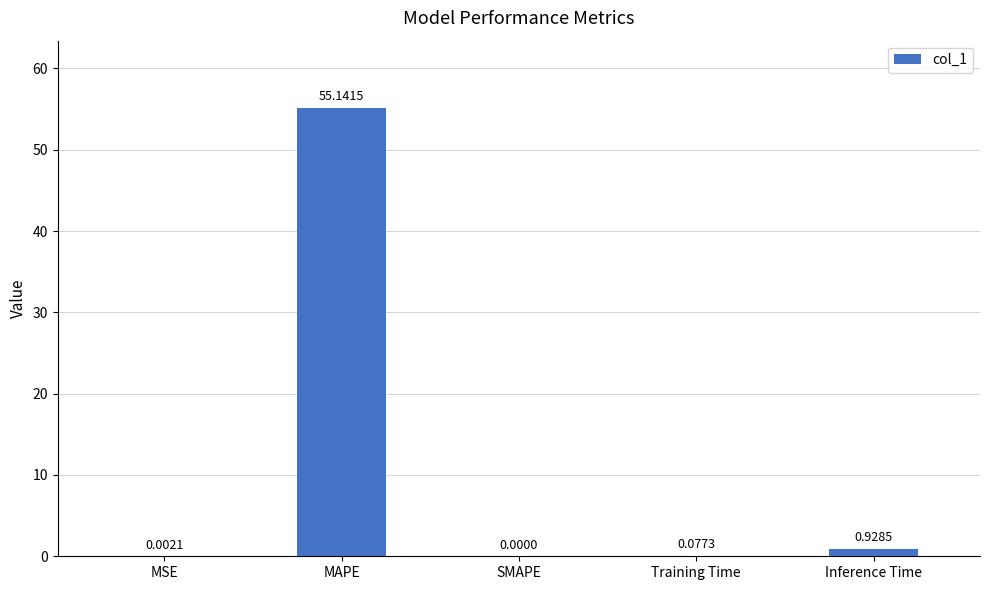

What is the change in value from MSE to Training Time?

+0.1